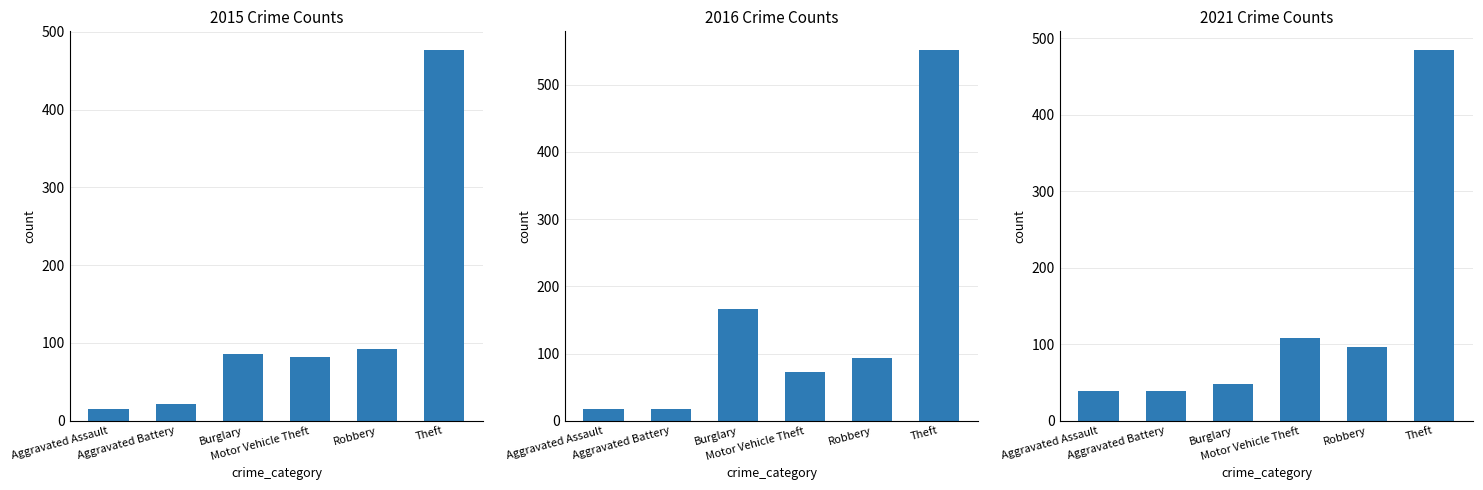

Does the chart contain stacked bars?

No